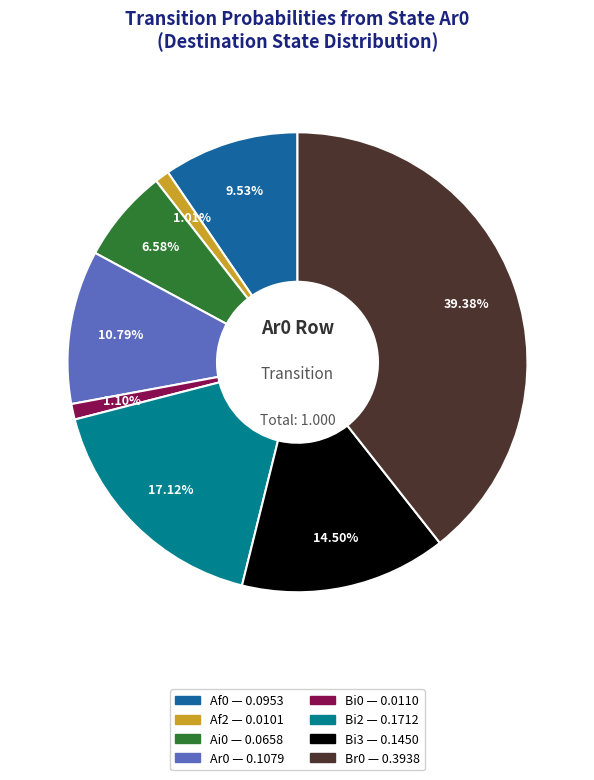

Is there a majority slice in this chart?

No